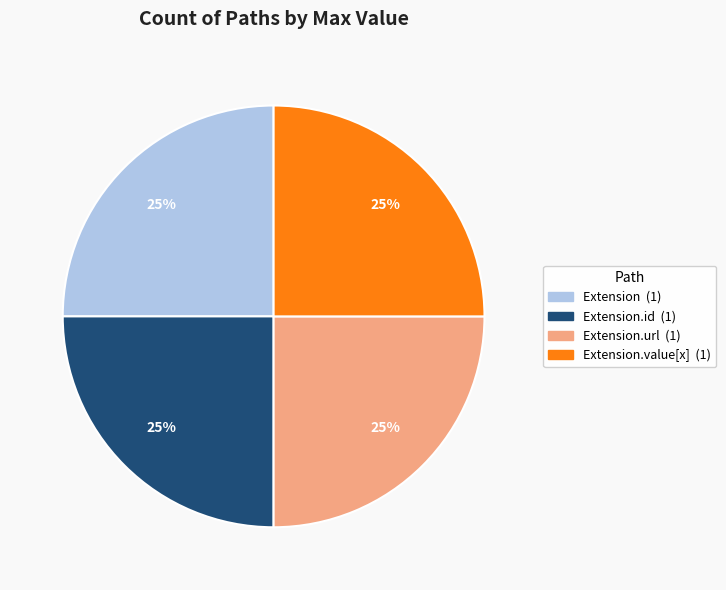

To the nearest percent, what is the average slice percentage?

25%